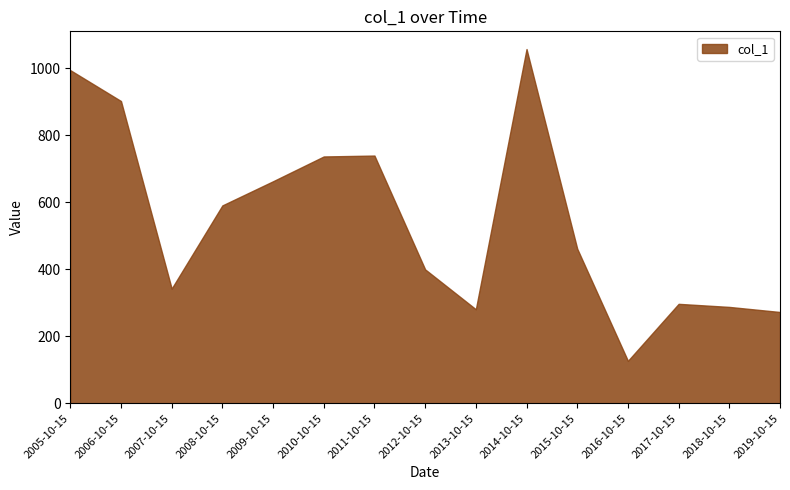

Where does the data first go above 461?

2005-10-15